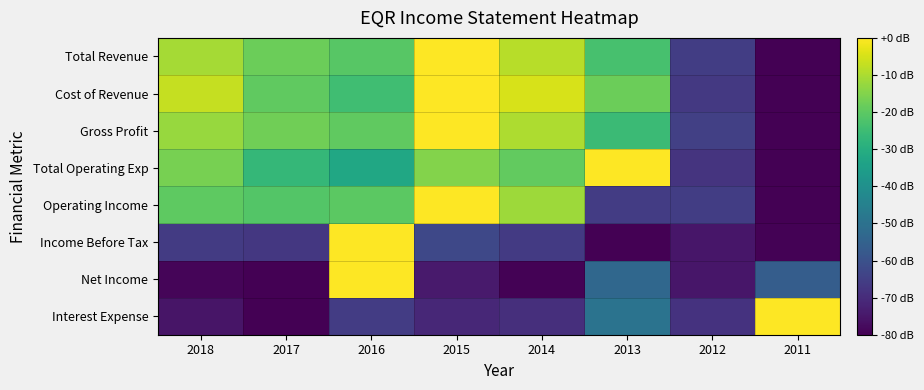

What is the maximum value shown in the chart?

1.0